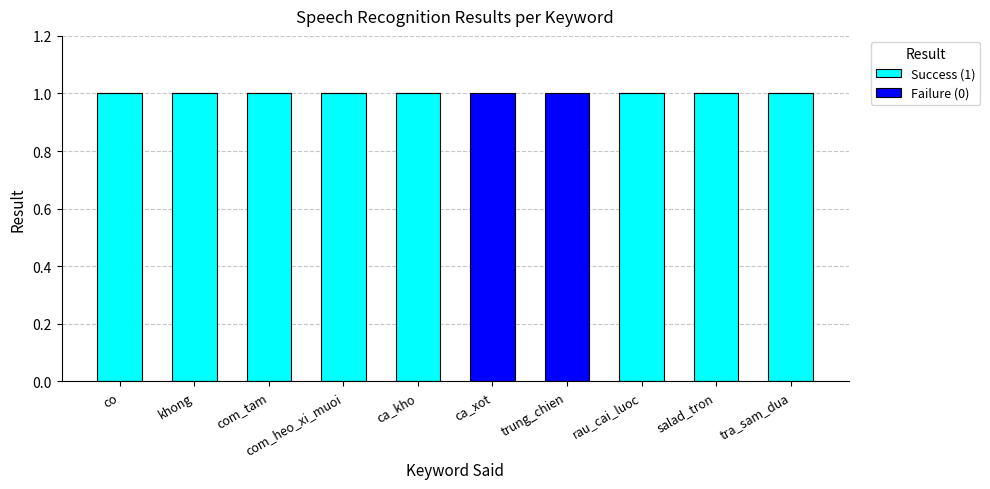

Does the chart contain stacked bars?

Yes